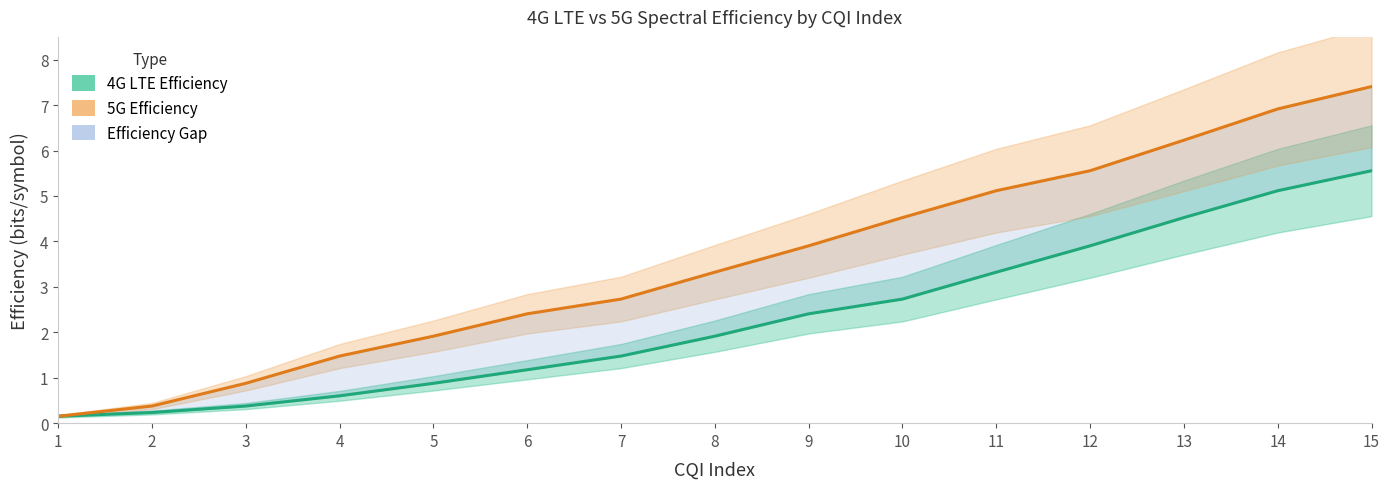

Which category has the highest value in the 4G LTE Efficiency series?

15